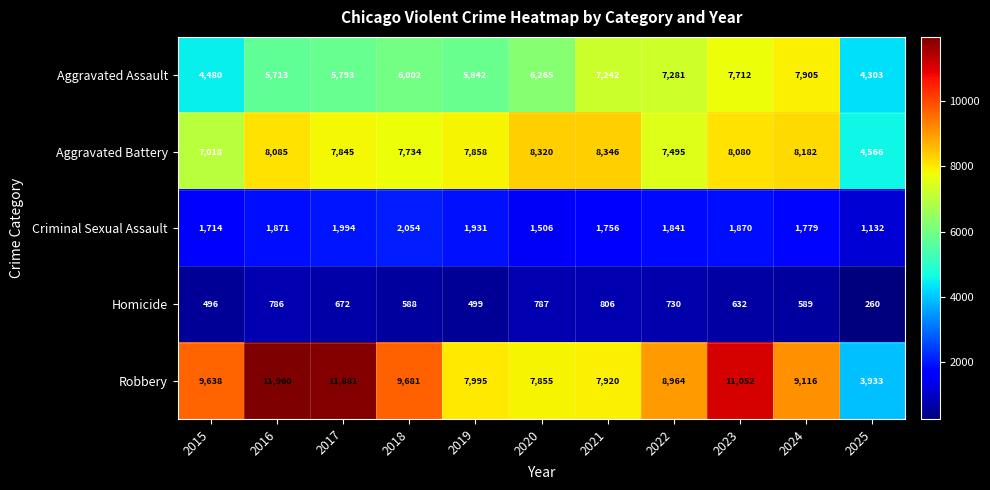

What is the average value of the Aggravated Assault series?

6231